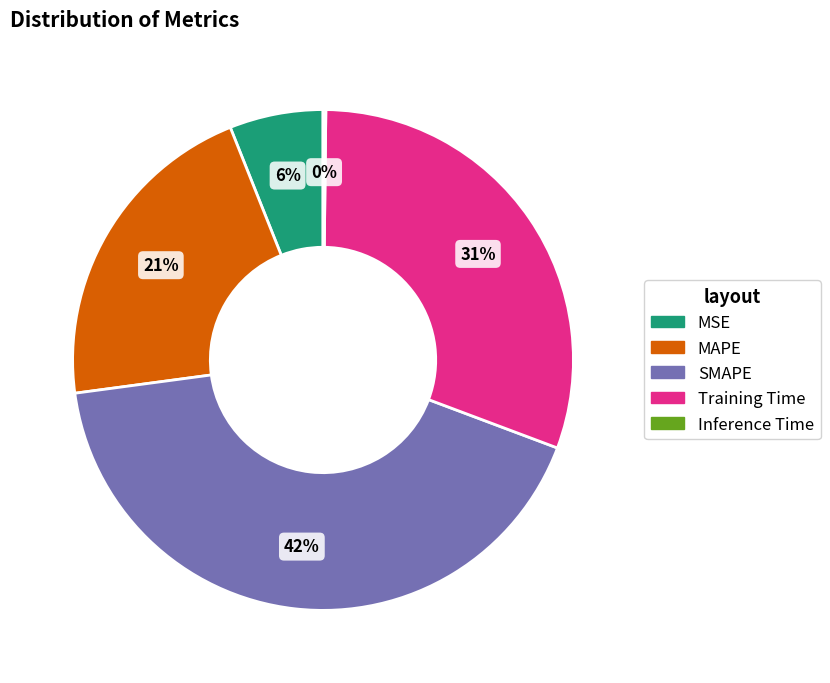

What percentage is the Training Time slice, to the nearest percent?

31%